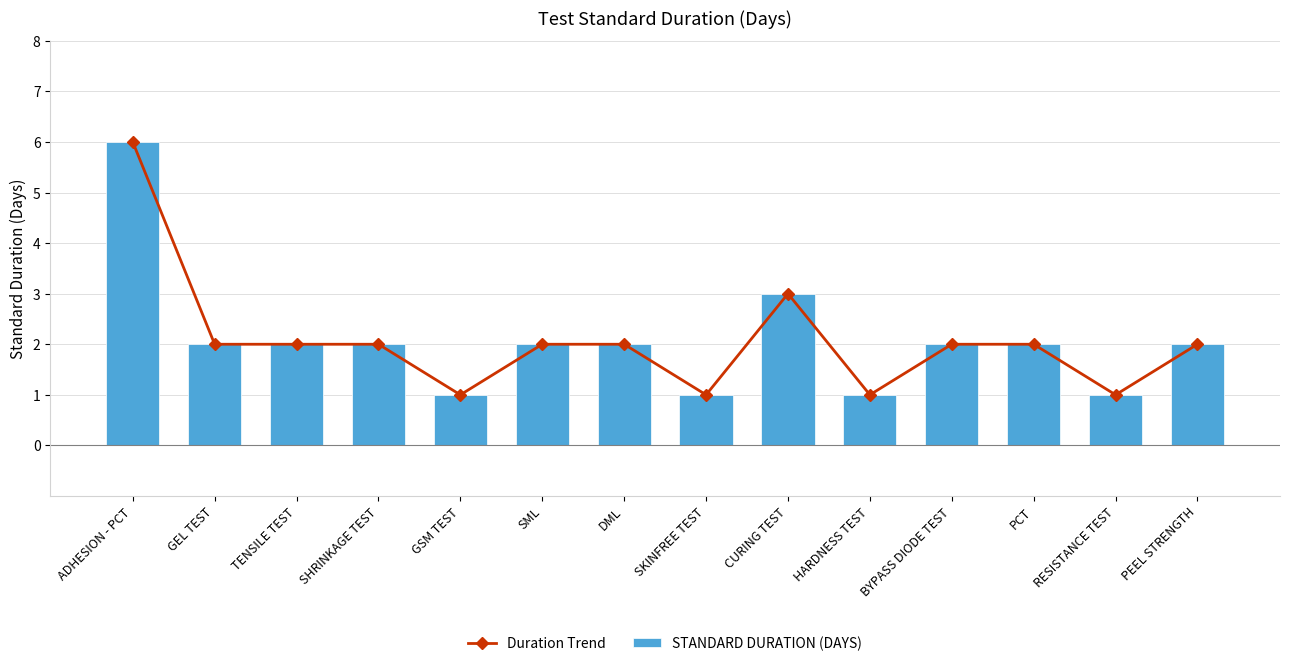

List the series in order of their peak value, lowest first.

Duration Trend, STANDARD DURATION (DAYS)